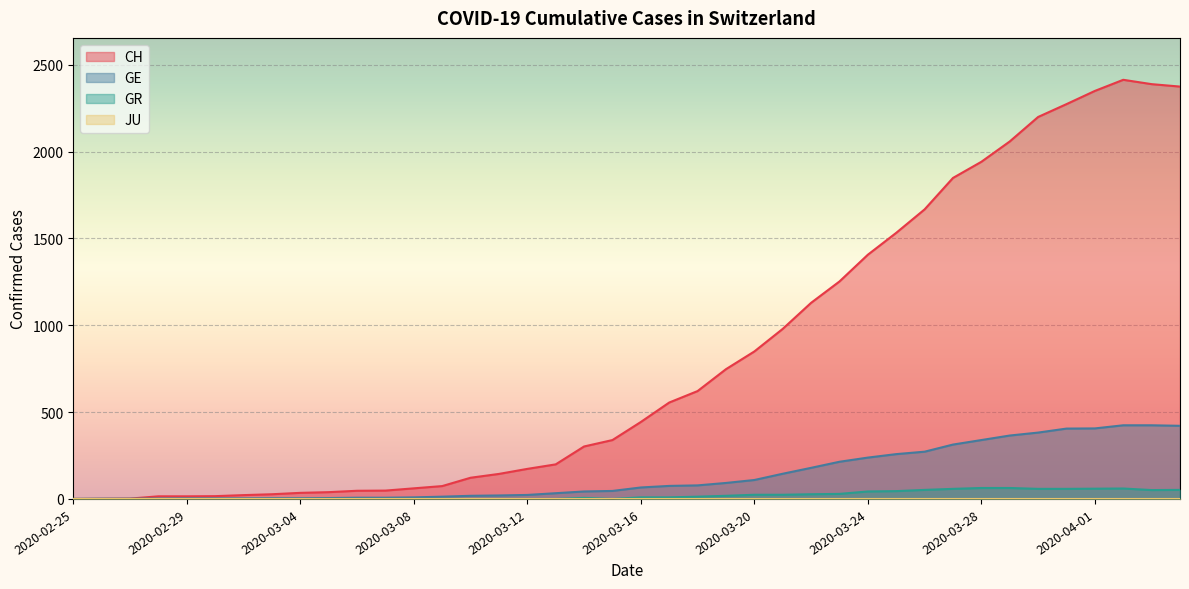

How many categories are shown in the chart?

40